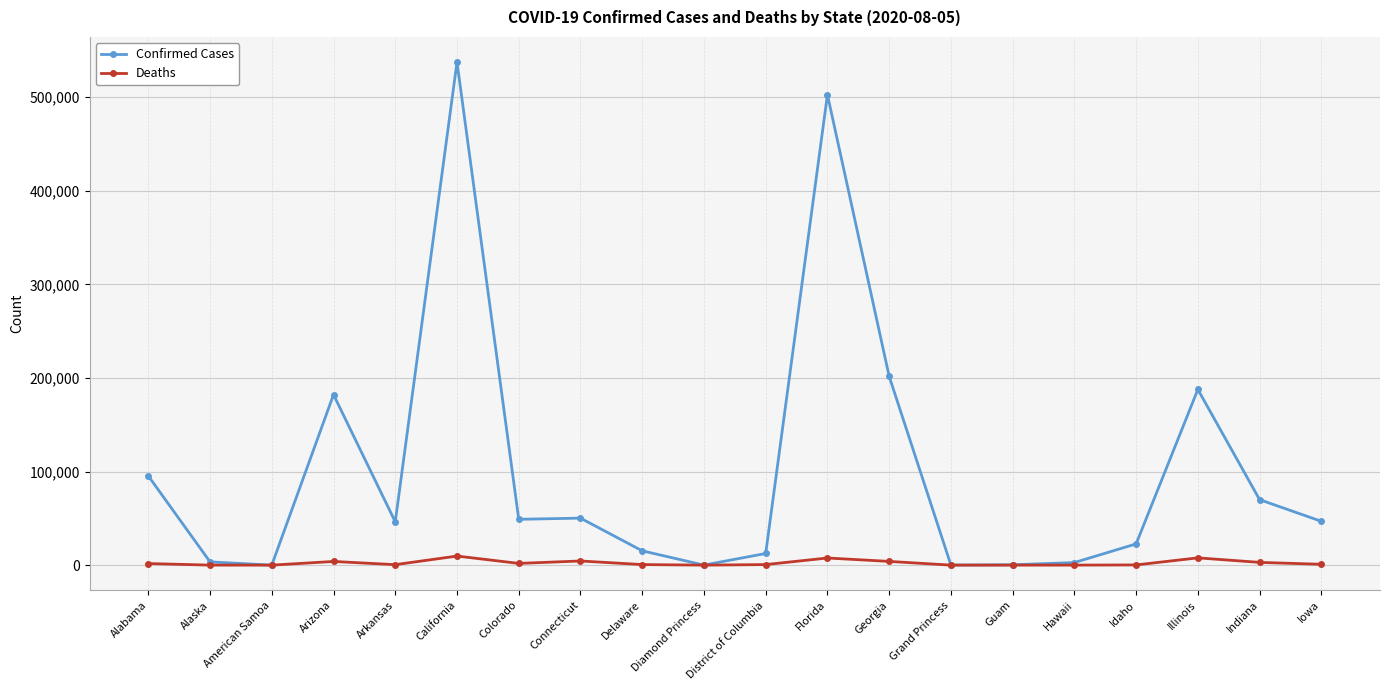

What is the difference between the Deaths values at Alabama and Florida?

5932